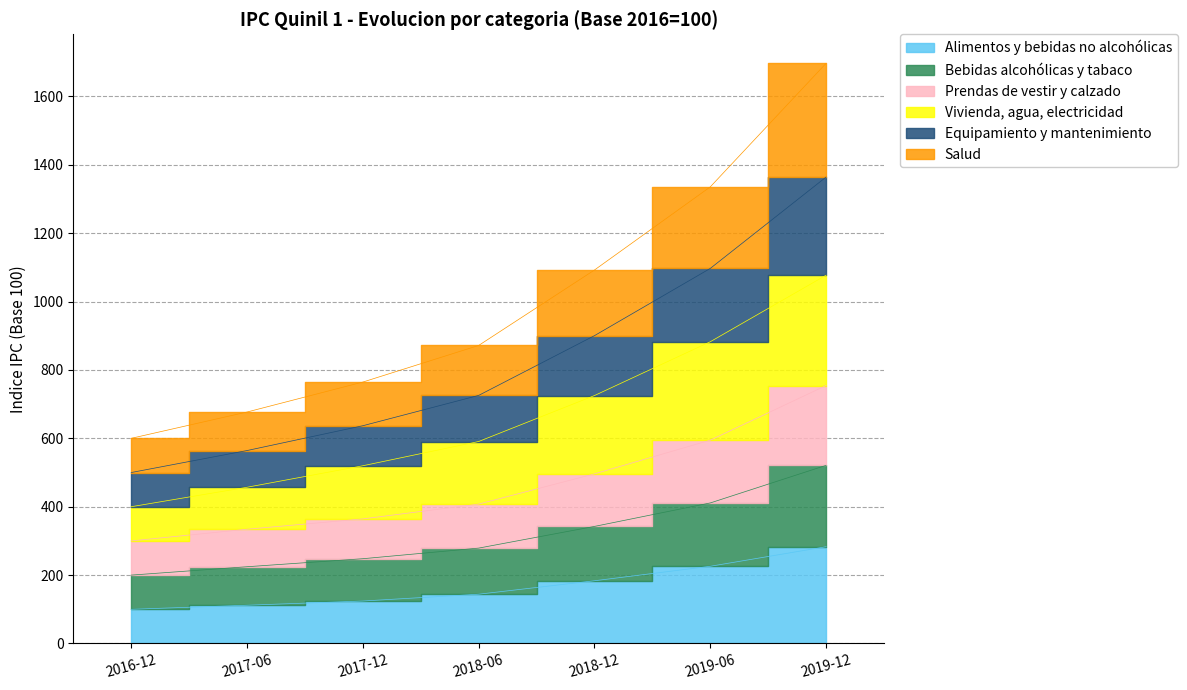

True or false: Alimentos y bebidas no alcohólicas has more than 1 points higher than both neighbors.

False